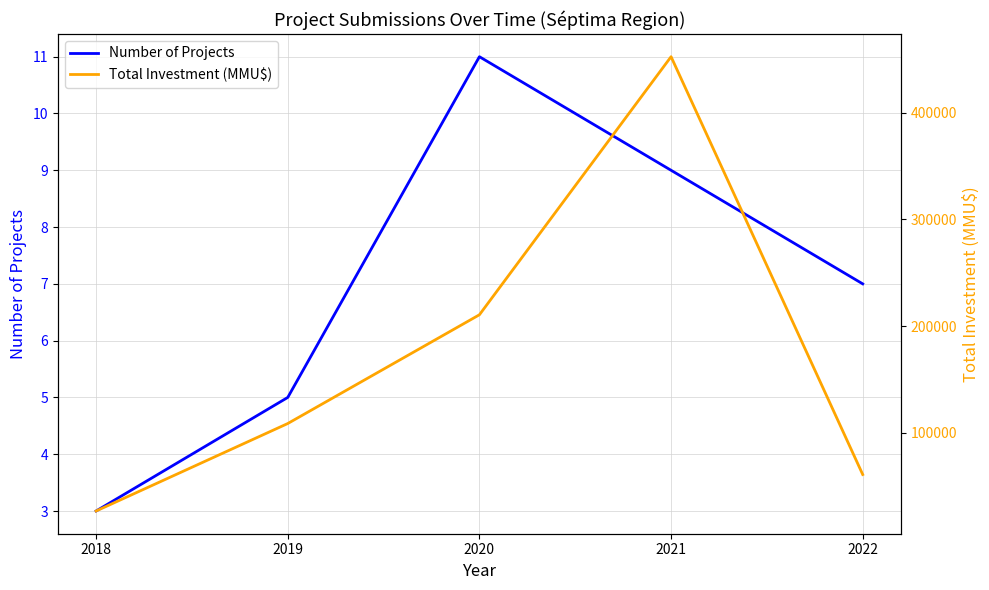

Is it true that Number of Projects equals 9 at 2021?

True